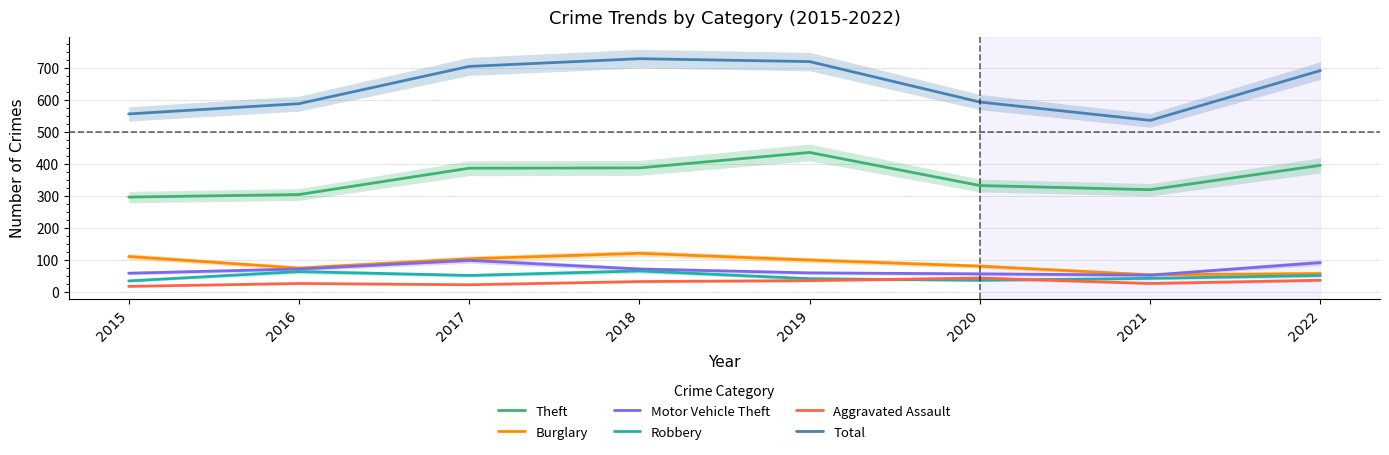

Is this an area chart (filled region under the line)?

No